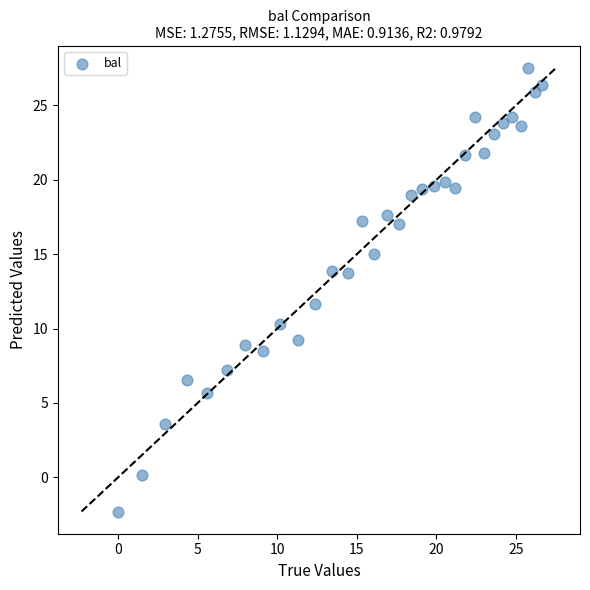

What Y value in the scatter plot is closest to 12?

11.6